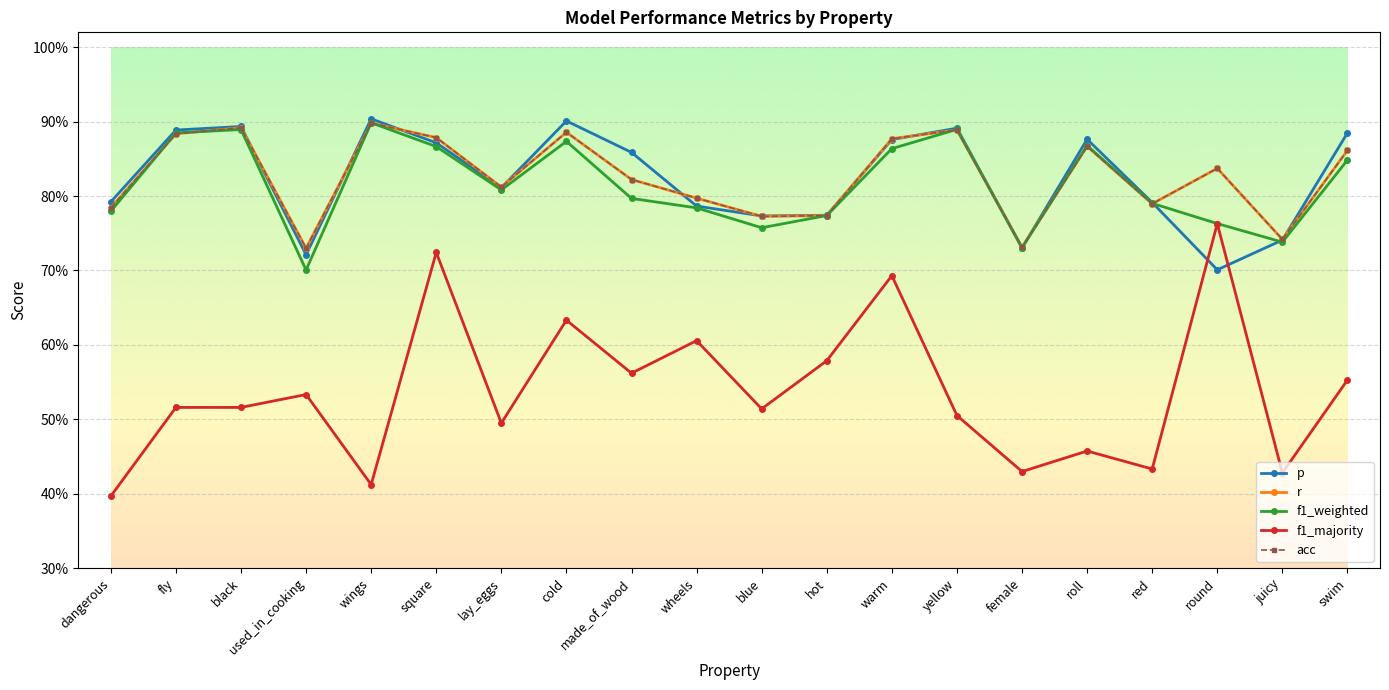

Does the chart have visible grid lines?

Yes